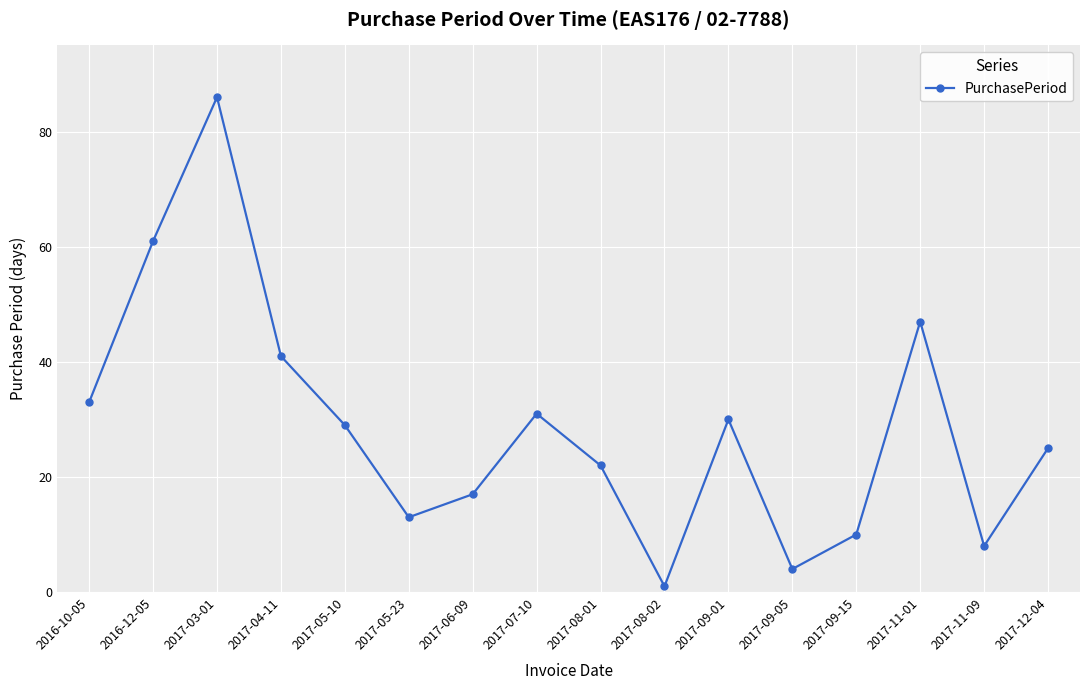

What is the difference between the maximum and minimum values?

85